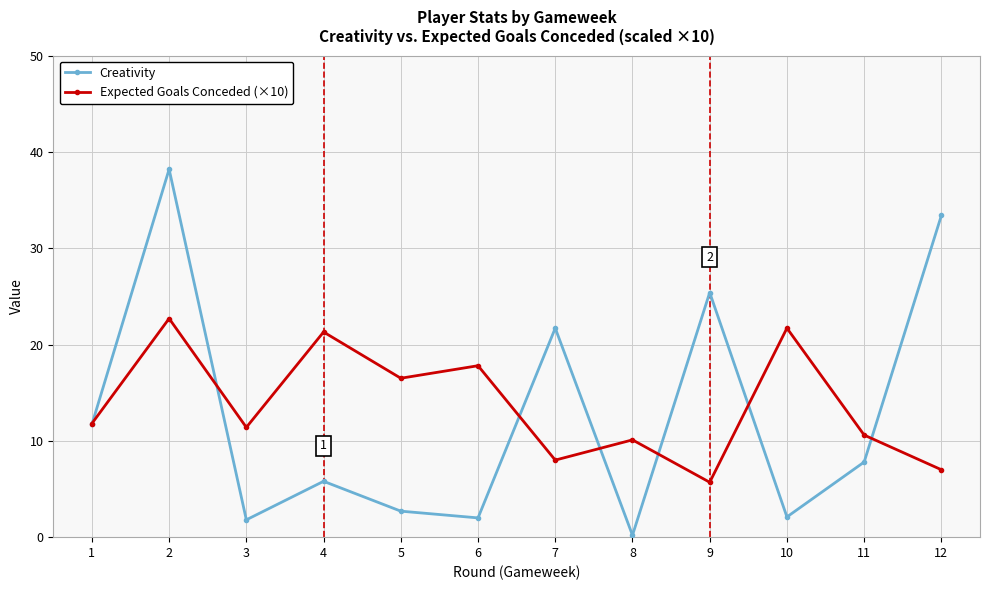

At how many categories does at least one series exceed 36?

1